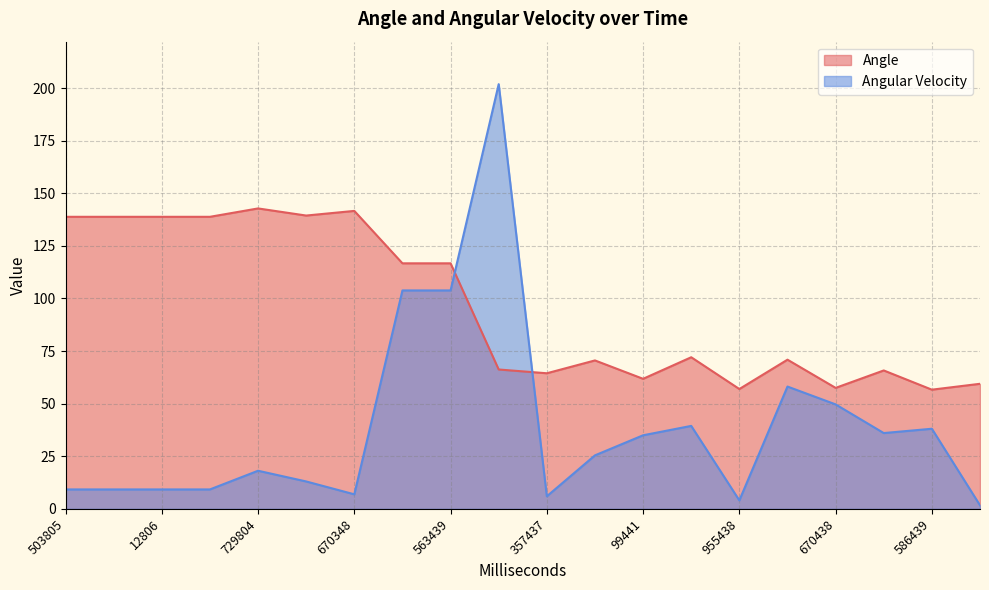

At which category does Angular Velocity reach its first local valley?

670348